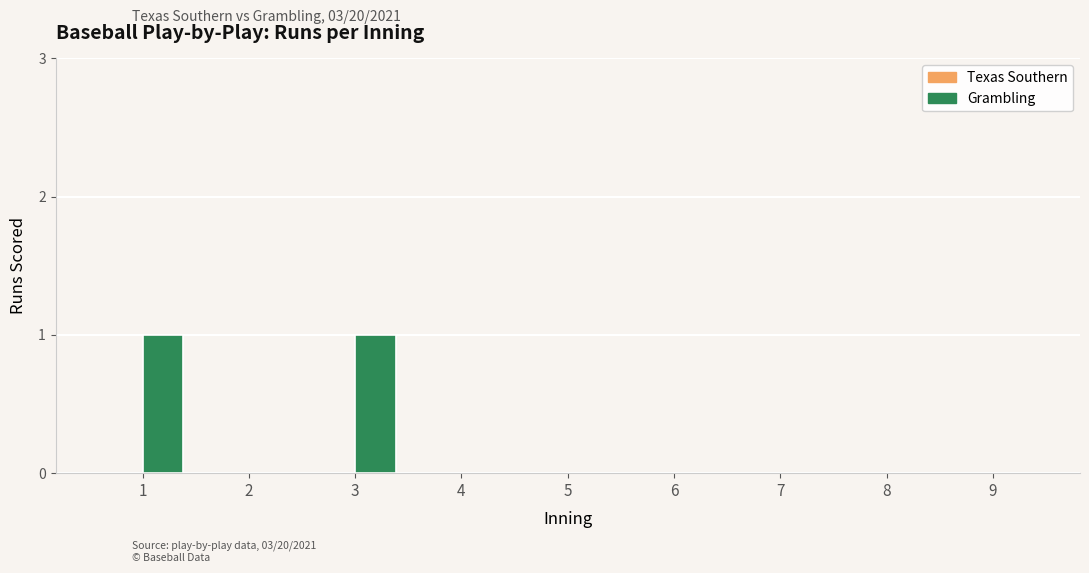

True or false: the data shows 1 at 5.

False